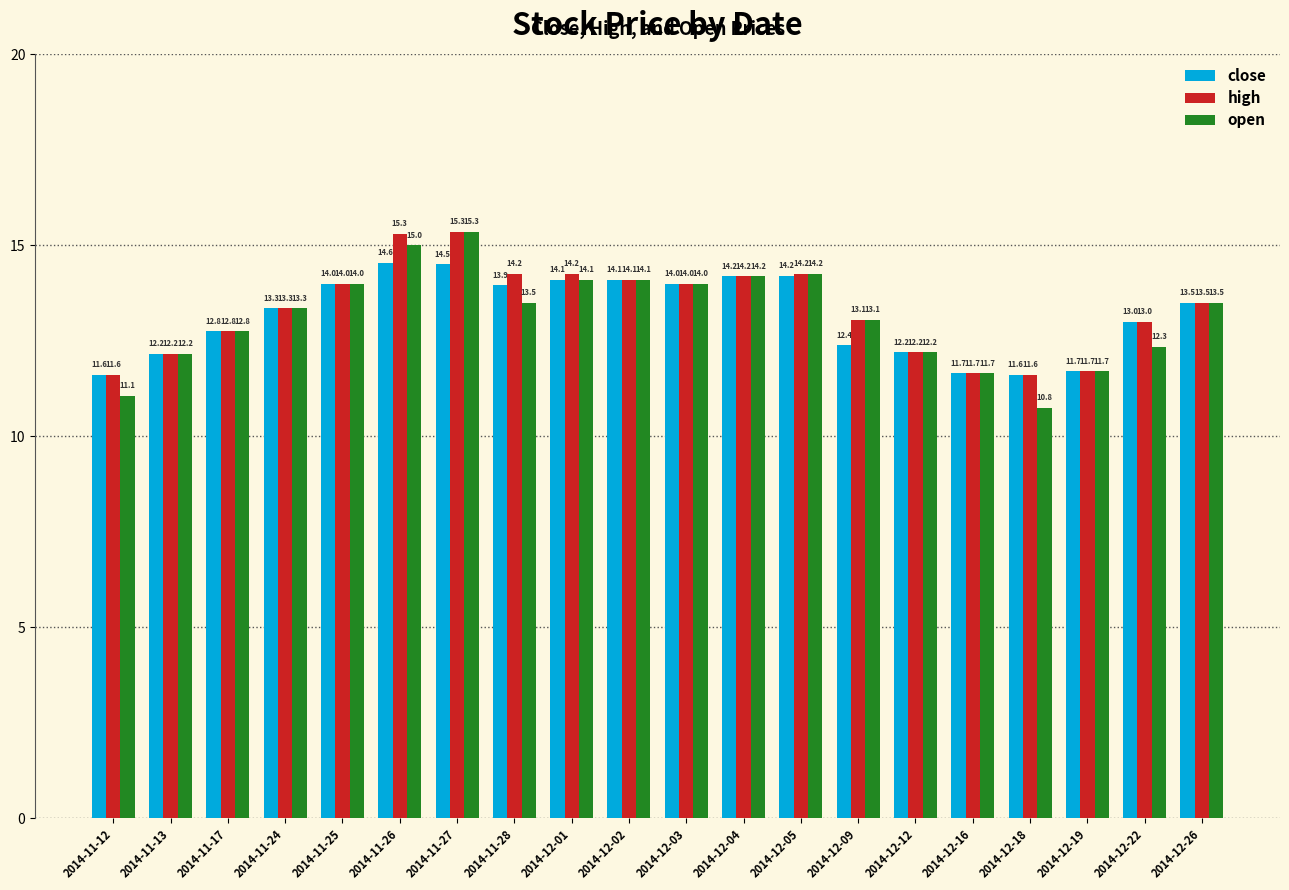

Which series changed the most between 2014-11-26 and 2014-11-27?

open